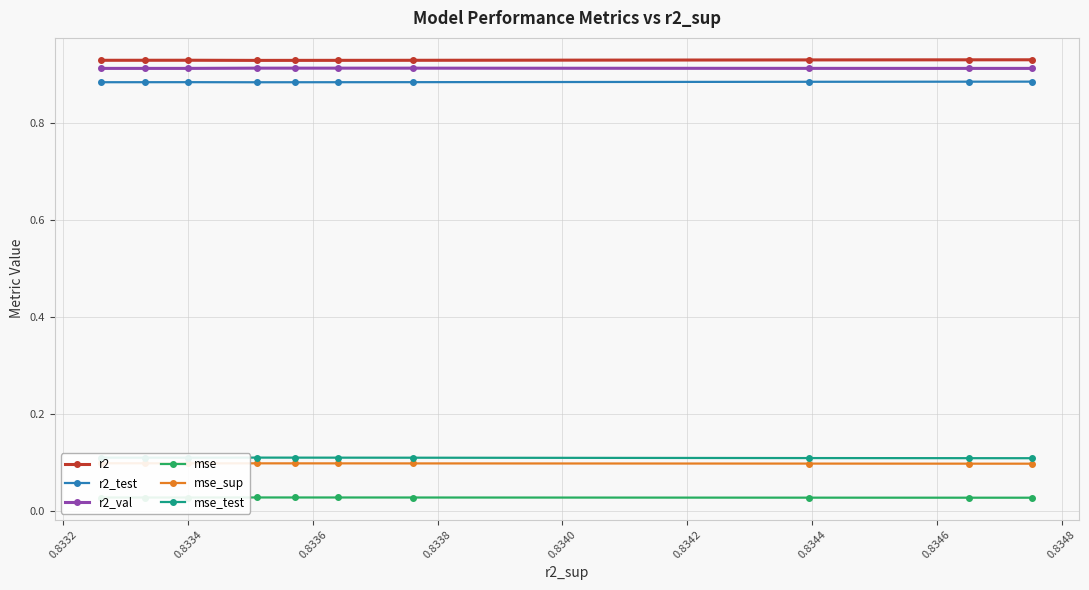

Between 0.8332 and 0.8342, which series saw the biggest shift?

r2_test